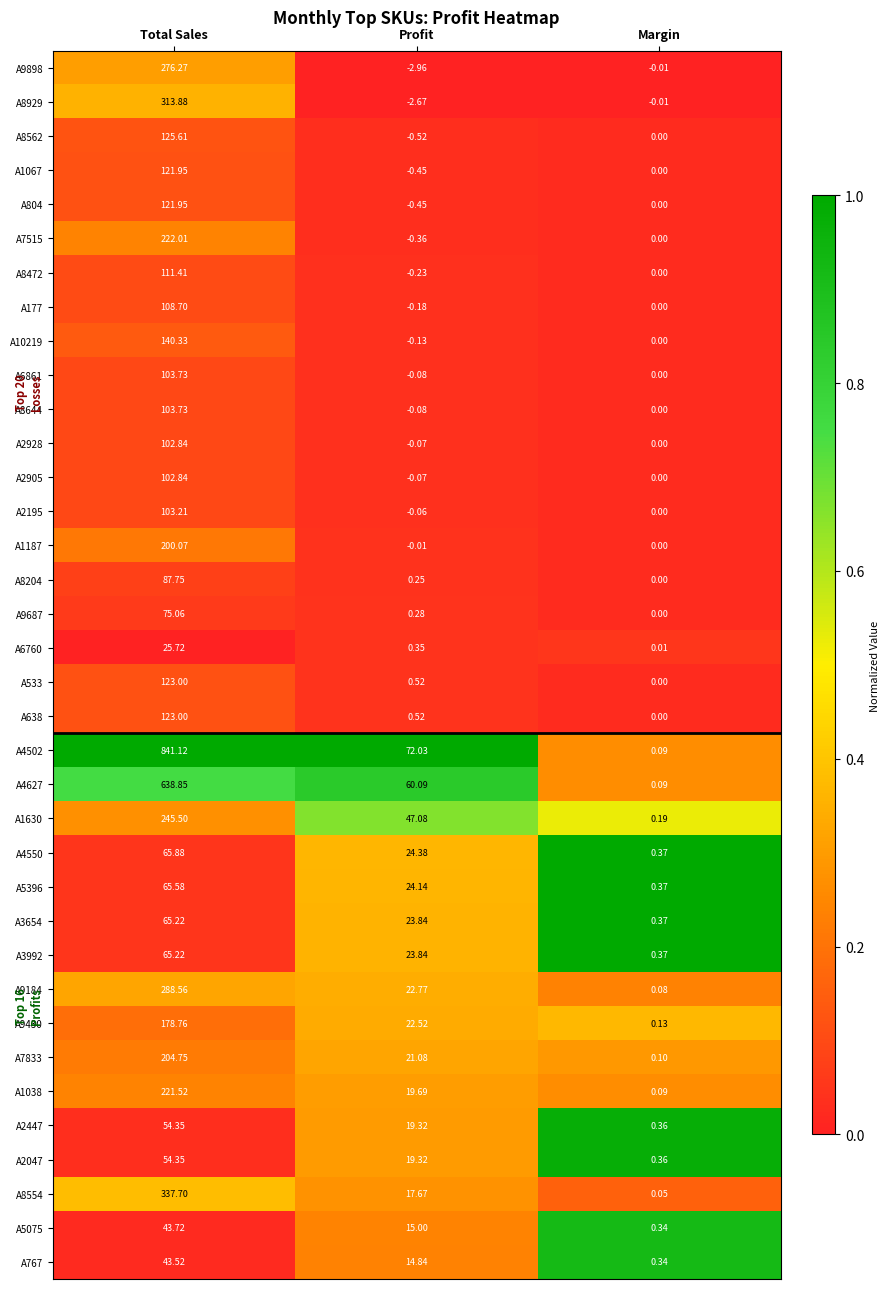

Where is A8929 nearest to the value 155?

Margin